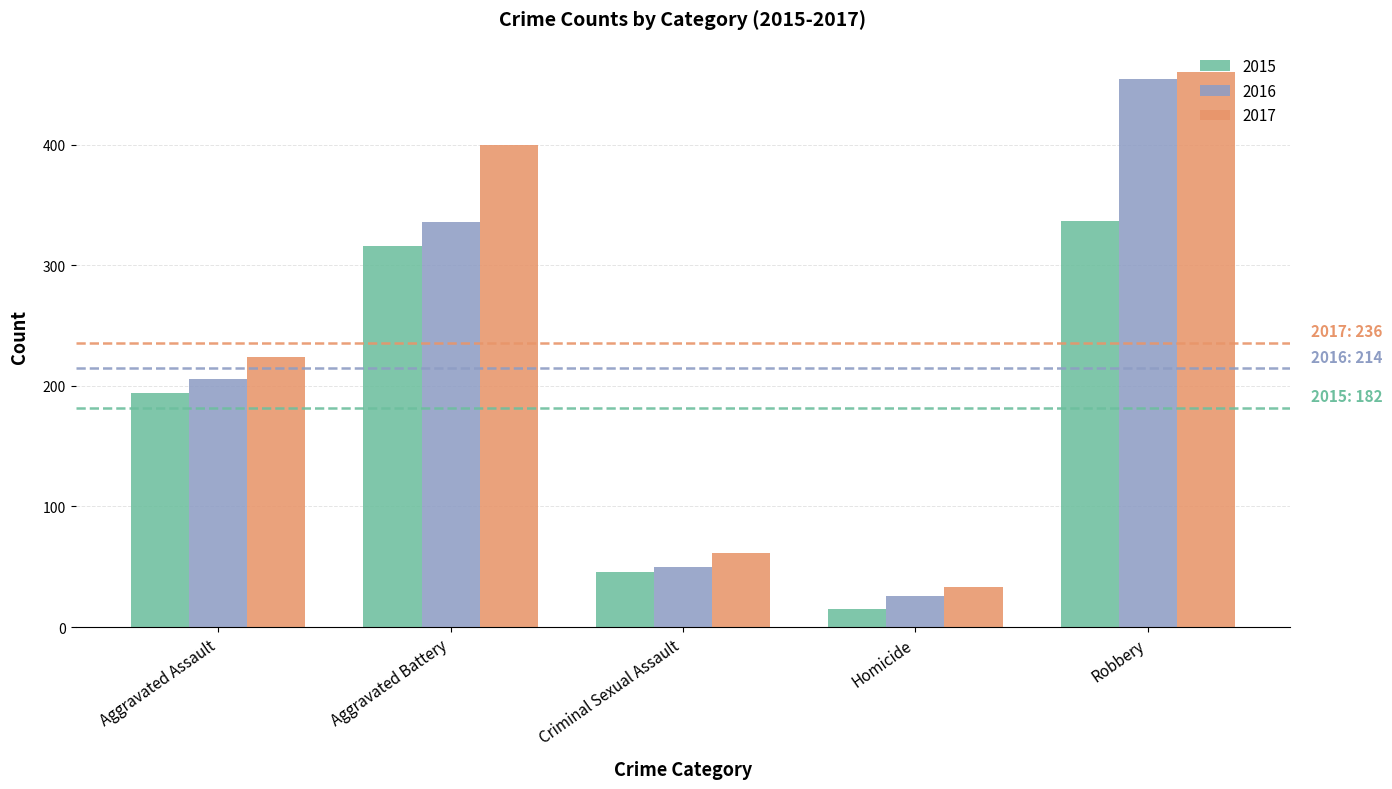

Between Aggravated Assault and Robbery, which series saw the biggest shift?

2016